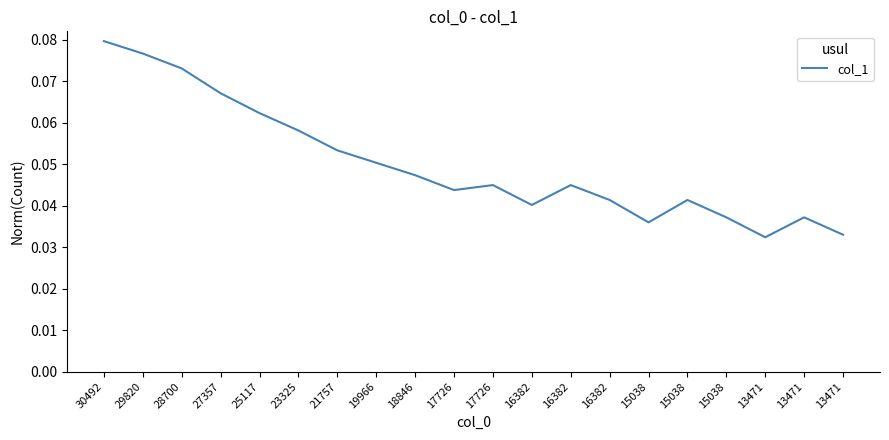

How many distinct data groups are displayed?

1